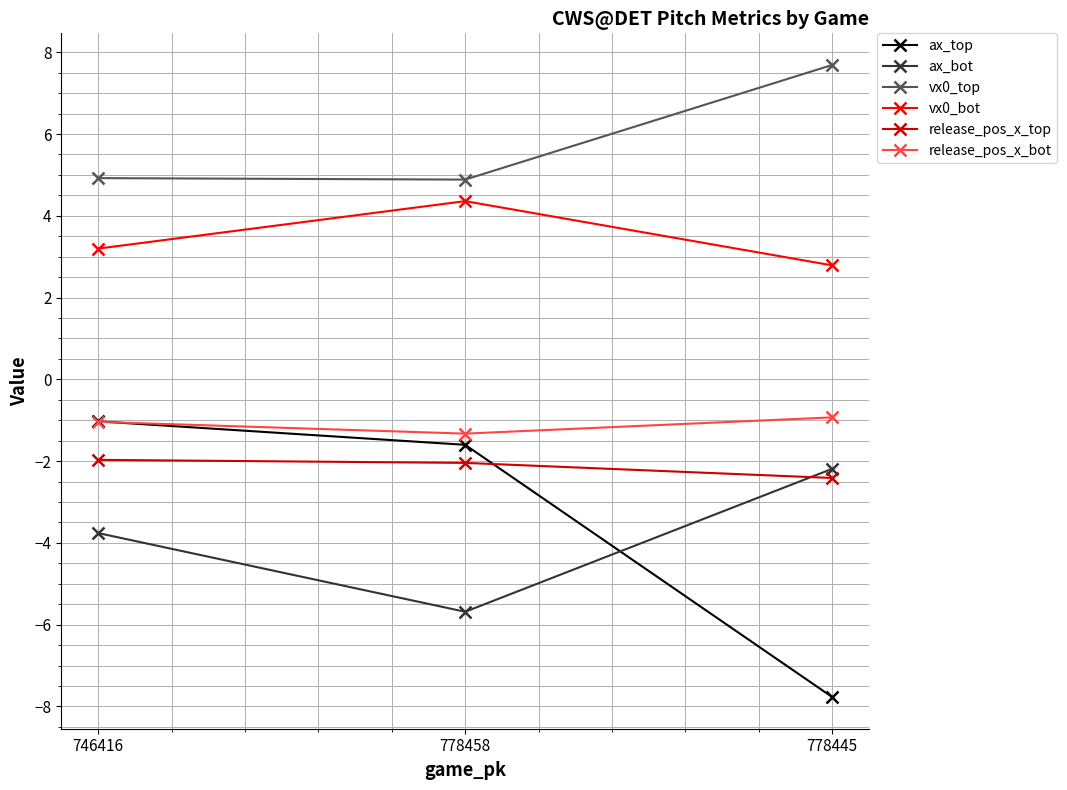

The value of ax_top at 746416 is -1.8. True or false?

False